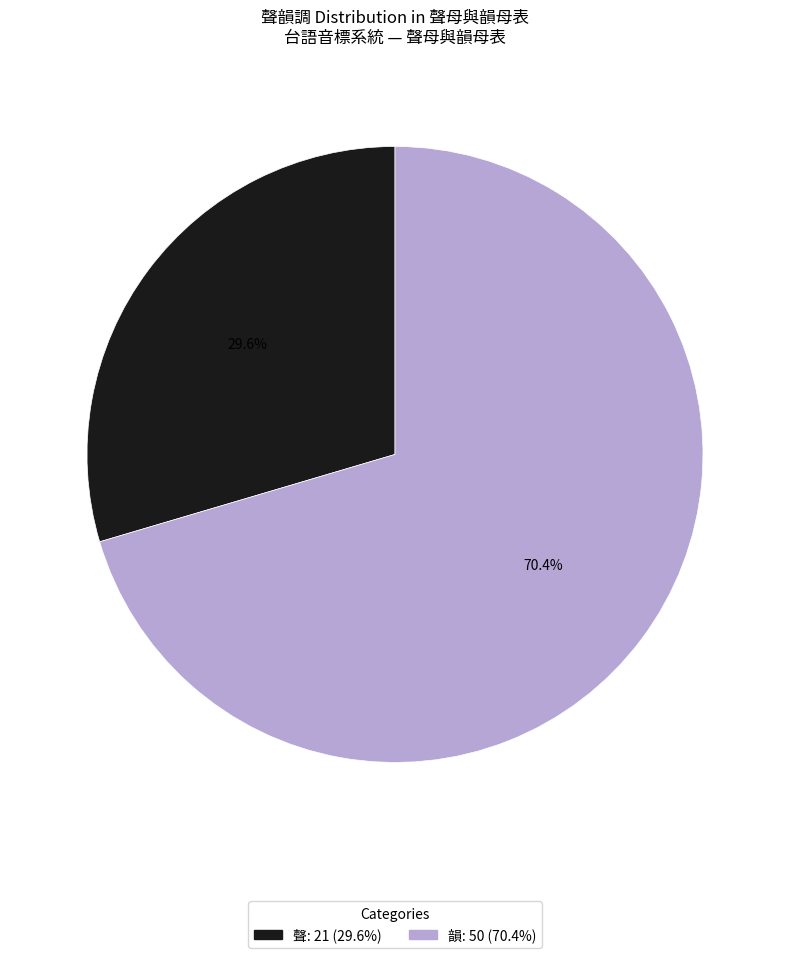

Is there a majority slice in this chart?

Yes